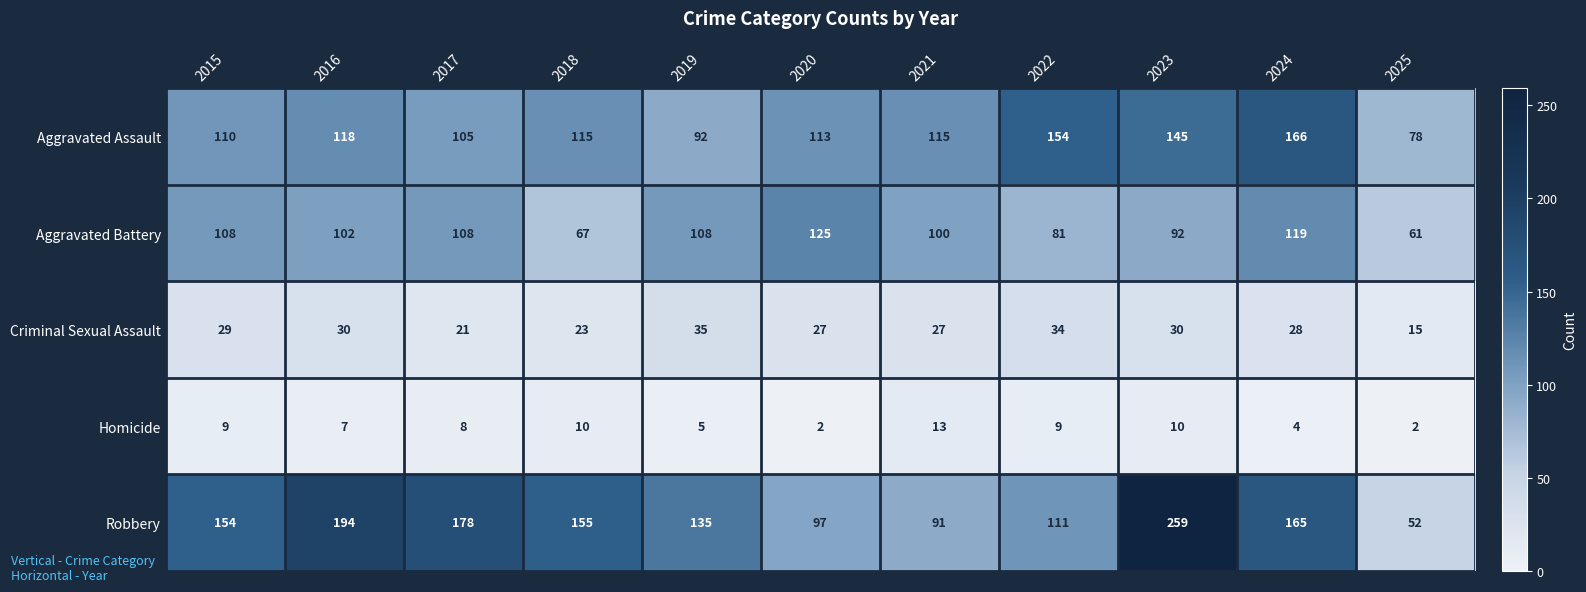

Where does the Aggravated Assault series first go above 115?

2016